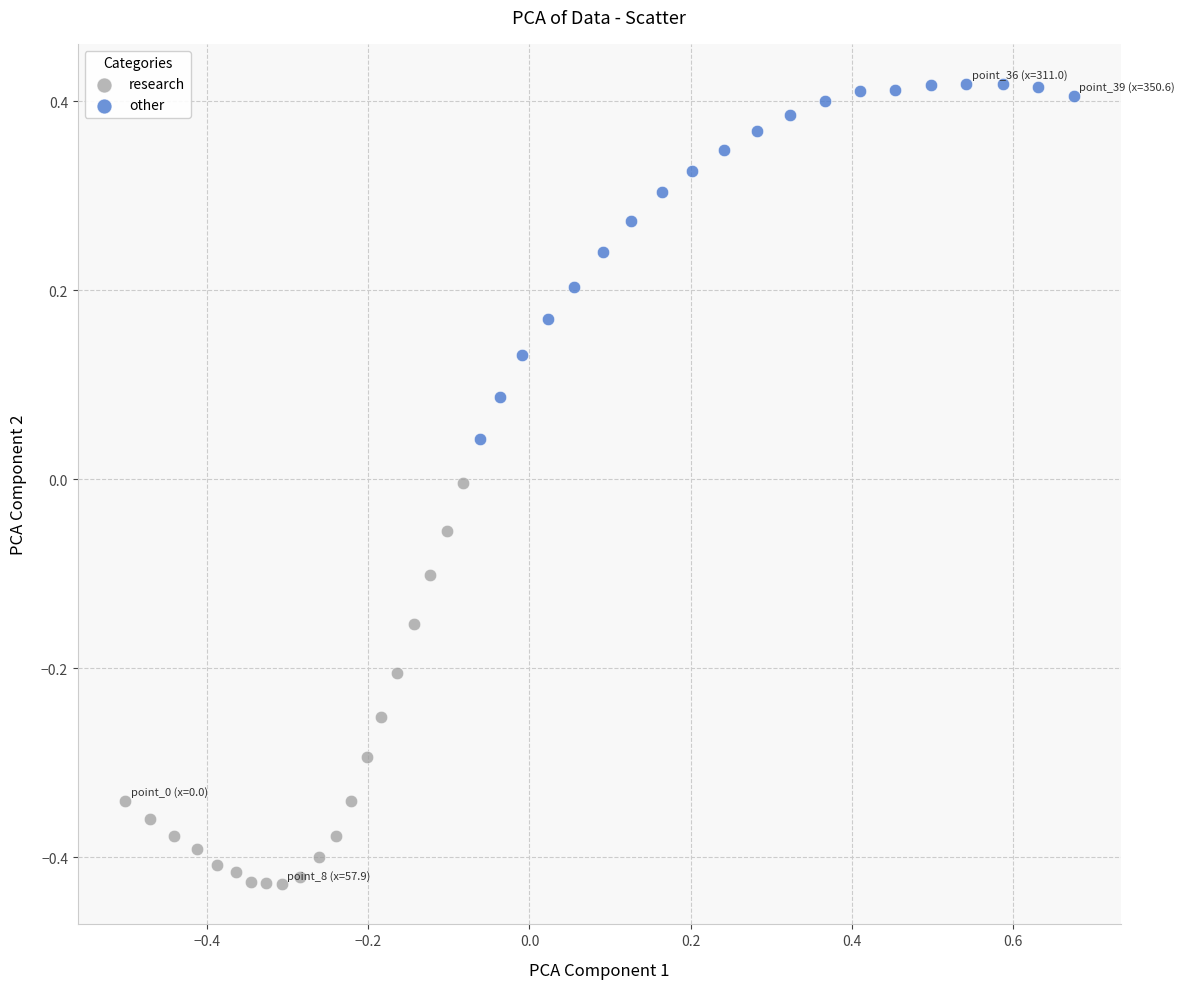

What are all the series names shown in the legend?

research, other